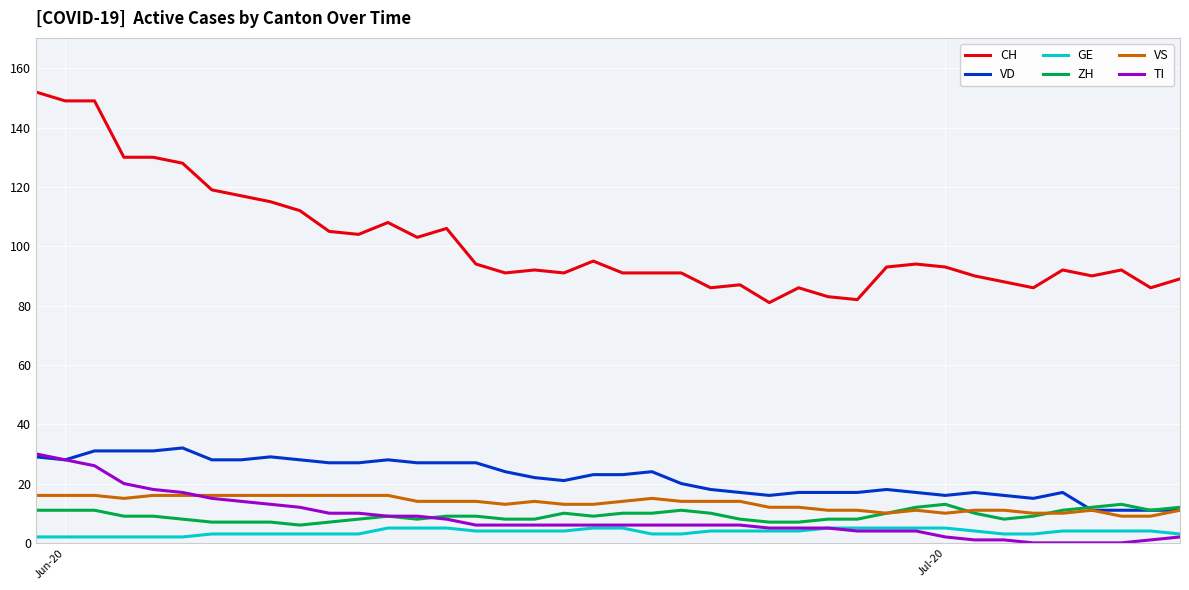

Which series has the largest total across all categories?

CH